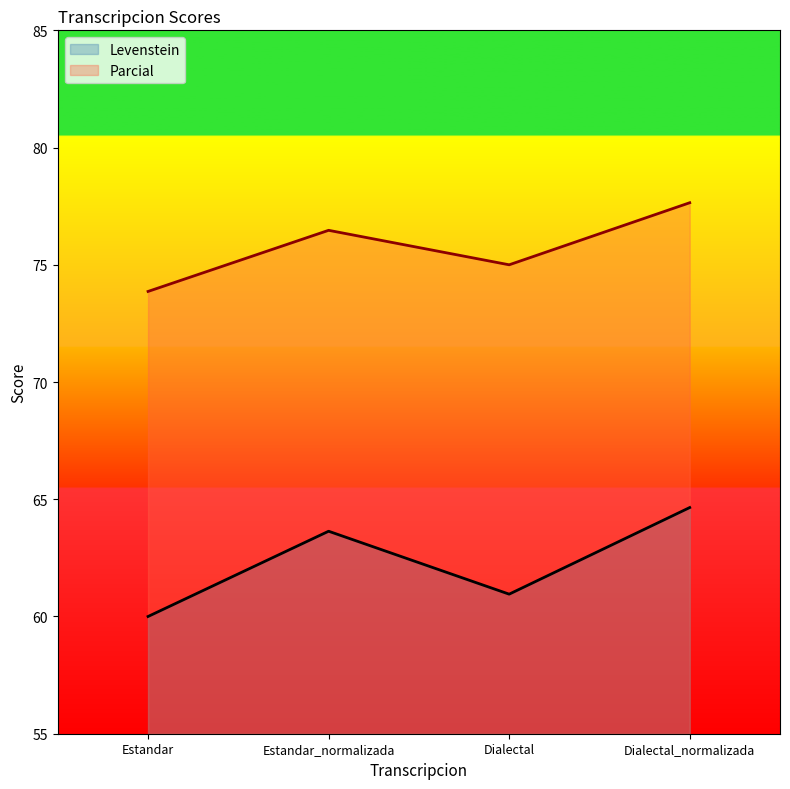

How many Parcial values are between 75 and 77?

2